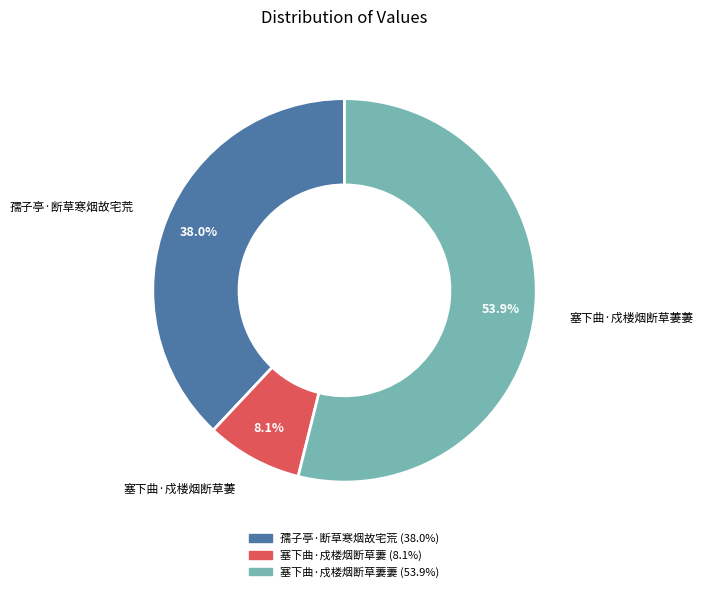

Is there any slice that represents more than half of the pie?

Yes